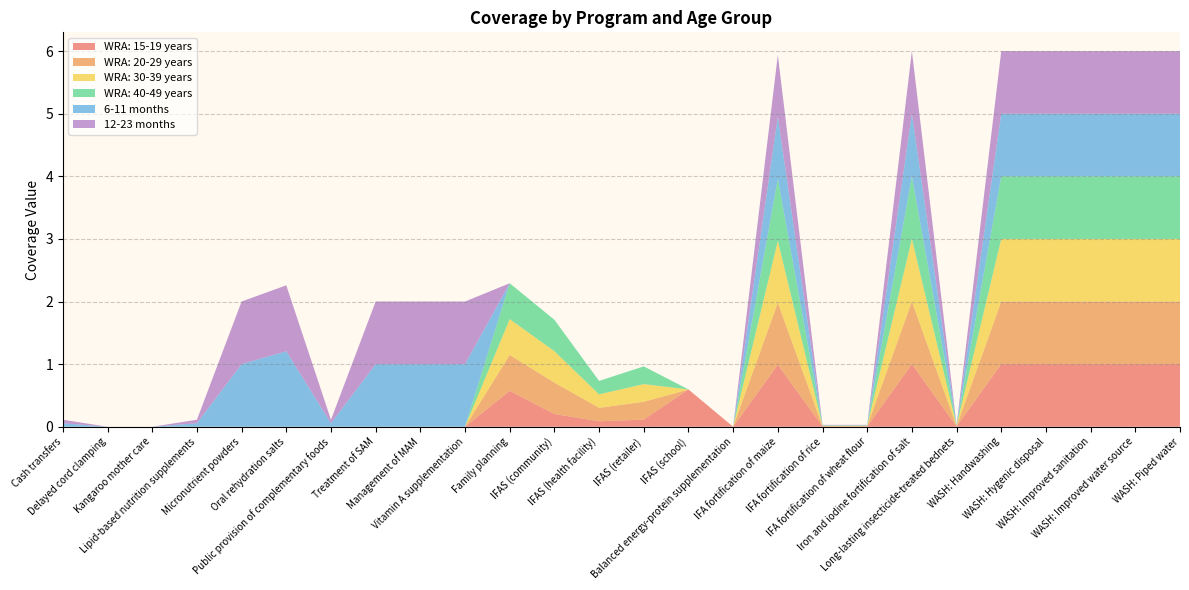

Reading right to left, transcribe all the data shown in this chart.

WRA: 15-19 years: WASH: Piped water=1.0	WASH: Improved water source=1.0	WASH: Improved sanitation=1.0	WASH: Hygenic disposal=1.0	WASH: Handwashing=1.0	Long-lasting insecticide-treated bednets=0.0	Iron and iodine fortification of salt=1.0	IFA fortification of wheat flour=0.0	IFA fortification of rice=0.0	IFA fortification of maize=1.0	Balanced energy-protein supplementation=0.0	IFAS (school)=0.6	IFAS (retailer)=0.1	IFAS (health facility)=0.1	IFAS (community)=0.2	Family planning=0.6	Vitamin A supplementation=0.0	Management of MAM=0.0	Treatment of SAM=0.0	Public provision of complementary foods=0.0	Oral rehydration salts=0.0	Micronutrient powders=0.0	Lipid-based nutrition supplements=0.0	Kangaroo mother care=0.0	Delayed cord clamping=0.0	Cash transfers=0.0
WRA: 20-29 years: WASH: Piped water=1.0	WASH: Improved water source=1.0	WASH: Improved sanitation=1.0	WASH: Hygenic disposal=1.0	WASH: Handwashing=1.0	Long-lasting insecticide-treated bednets=0.0	Iron and iodine fortification of salt=1.0	IFA fortification of wheat flour=0.0	IFA fortification of rice=0.0	IFA fortification of maize=1.0	Balanced energy-protein supplementation=0.0	IFAS (school)=0.0	IFAS (retailer)=0.3	IFAS (health facility)=0.2	IFAS (community)=0.5	Family planning=0.6	Vitamin A supplementation=0.0	Management of MAM=0.0	Treatment of SAM=0.0	Public provision of complementary foods=0.0	Oral rehydration salts=0.0	Micronutrient powders=0.0	Lipid-based nutrition supplements=0.0	Kangaroo mother care=0.0	Delayed cord clamping=0.0	Cash transfers=0.0
WRA: 30-39 years: WASH: Piped water=1.0	WASH: Improved water source=1.0	WASH: Improved sanitation=1.0	WASH: Hygenic disposal=1.0	WASH: Handwashing=1.0	Long-lasting insecticide-treated bednets=0.0	Iron and iodine fortification of salt=1.0	IFA fortification of wheat flour=0.0	IFA fortification of rice=0.0	IFA fortification of maize=1.0	Balanced energy-protein supplementation=0.0	IFAS (school)=0.0	IFAS (retailer)=0.3	IFAS (health facility)=0.2	IFAS (community)=0.5	Family planning=0.6	Vitamin A supplementation=0.0	Management of MAM=0.0	Treatment of SAM=0.0	Public provision of complementary foods=0.0	Oral rehydration salts=0.0	Micronutrient powders=0.0	Lipid-based nutrition supplements=0.0	Kangaroo mother care=0.0	Delayed cord clamping=0.0	Cash transfers=0.0
WRA: 40-49 years: WASH: Piped water=1.0	WASH: Improved water source=1.0	WASH: Improved sanitation=1.0	WASH: Hygenic disposal=1.0	WASH: Handwashing=1.0	Long-lasting insecticide-treated bednets=0.0	Iron and iodine fortification of salt=1.0	IFA fortification of wheat flour=0.0	IFA fortification of rice=0.0	IFA fortification of maize=1.0	Balanced energy-protein supplementation=0.0	IFAS (school)=0.0	IFAS (retailer)=0.3	IFAS (health facility)=0.2	IFAS (community)=0.5	Family planning=0.6	Vitamin A supplementation=0.0	Management of MAM=0.0	Treatment of SAM=0.0	Public provision of complementary foods=0.0	Oral rehydration salts=0.0	Micronutrient powders=0.0	Lipid-based nutrition supplements=0.0	Kangaroo mother care=0.0	Delayed cord clamping=0.0	Cash transfers=0.0
6-11 months: WASH: Piped water=1.0	WASH: Improved water source=1.0	WASH: Improved sanitation=1.0	WASH: Hygenic disposal=1.0	WASH: Handwashing=1.0	Long-lasting insecticide-treated bednets=0.0	Iron and iodine fortification of salt=1.0	IFA fortification of wheat flour=0.0	IFA fortification of rice=0.0	IFA fortification of maize=1.0	Balanced energy-protein supplementation=0.0	IFAS (school)=0.0	IFAS (retailer)=0.0	IFAS (health facility)=0.0	IFAS (community)=0.0	Family planning=0.0	Vitamin A supplementation=1.0	Management of MAM=1.0	Treatment of SAM=1.0	Public provision of complementary foods=0.1	Oral rehydration salts=1.2	Micronutrient powders=1.0	Lipid-based nutrition supplements=0.1	Kangaroo mother care=0.0	Delayed cord clamping=0.0	Cash transfers=0.1
12-23 months: WASH: Piped water=1.0	WASH: Improved water source=1.0	WASH: Improved sanitation=1.0	WASH: Hygenic disposal=1.0	WASH: Handwashing=1.0	Long-lasting insecticide-treated bednets=0.0	Iron and iodine fortification of salt=1.0	IFA fortification of wheat flour=0.0	IFA fortification of rice=0.0	IFA fortification of maize=1.0	Balanced energy-protein supplementation=0.0	IFAS (school)=0.0	IFAS (retailer)=0.0	IFAS (health facility)=0.0	IFAS (community)=0.0	Family planning=0.0	Vitamin A supplementation=1.0	Management of MAM=1.0	Treatment of SAM=1.0	Public provision of complementary foods=0.1	Oral rehydration salts=1.1	Micronutrient powders=1.0	Lipid-based nutrition supplements=0.1	Kangaroo mother care=0.0	Delayed cord clamping=0.0	Cash transfers=0.1